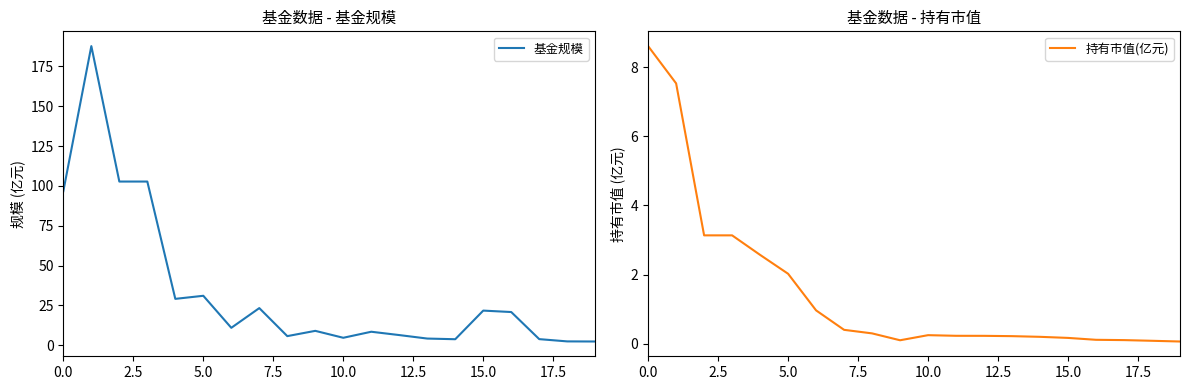

What is the label of the 11th point from the right?

9